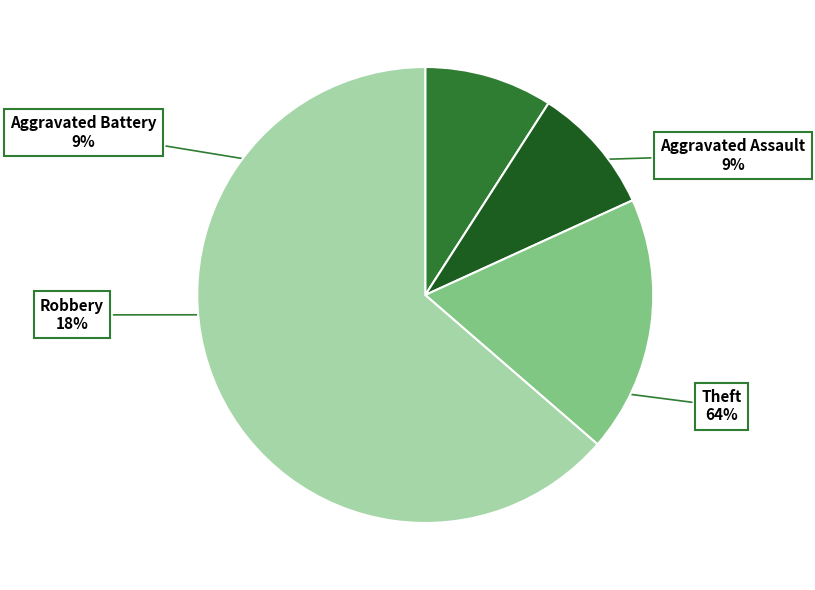

Between Robbery and Aggravated Assault, which is larger?

Robbery